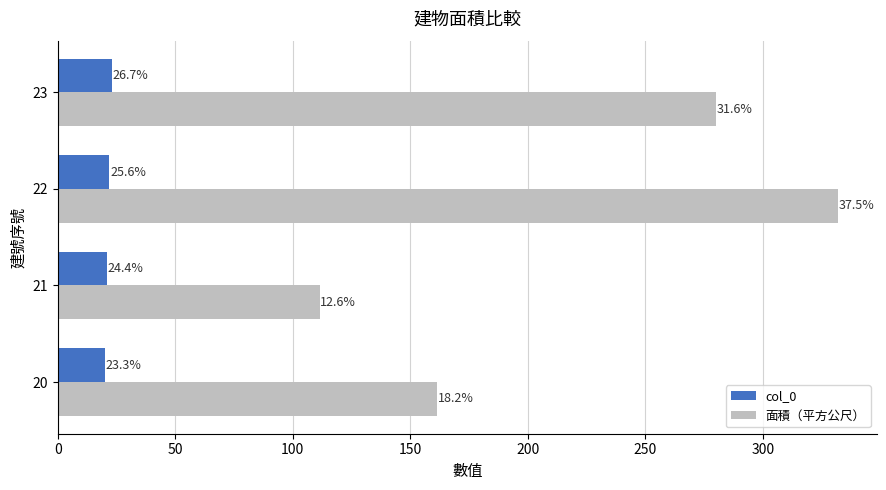

What is the value of the col_0 bar at the 2nd from the left?

21.0